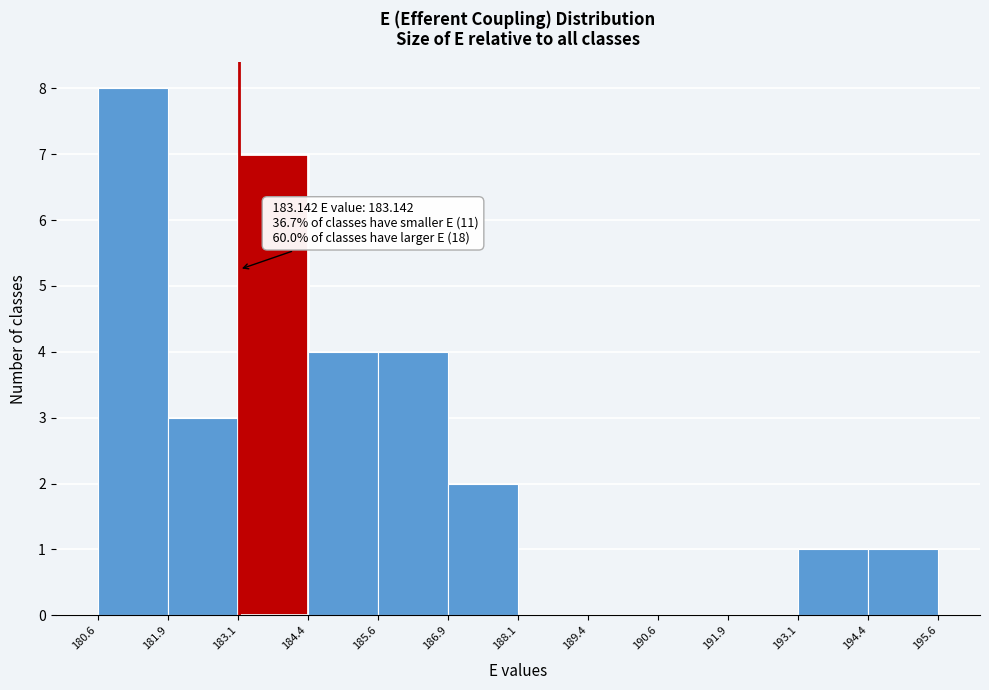

Which range on the x-axis has the tallest bar?

180.6 to 181.9